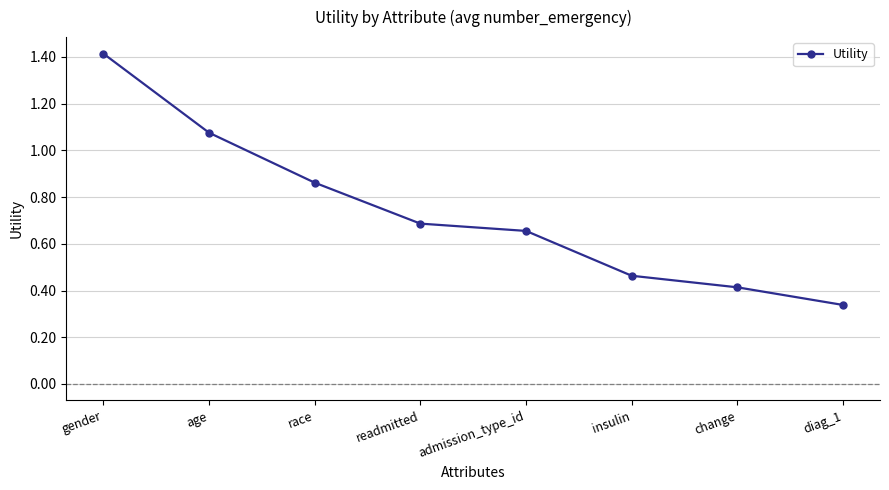

The chart shows a value of 1.5 at age. True or false?

False